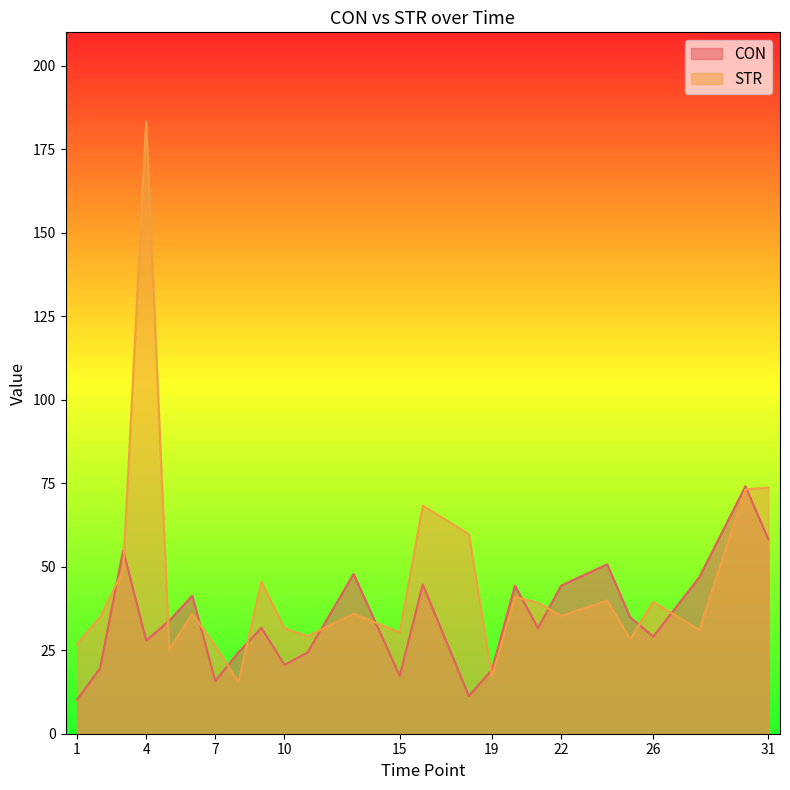

Which has a higher value, 13 or 7?

13